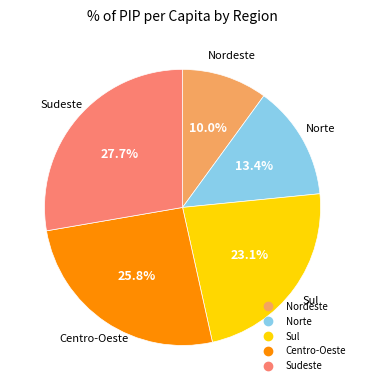

What percentage is the Nordeste slice, to the nearest percent?

10%